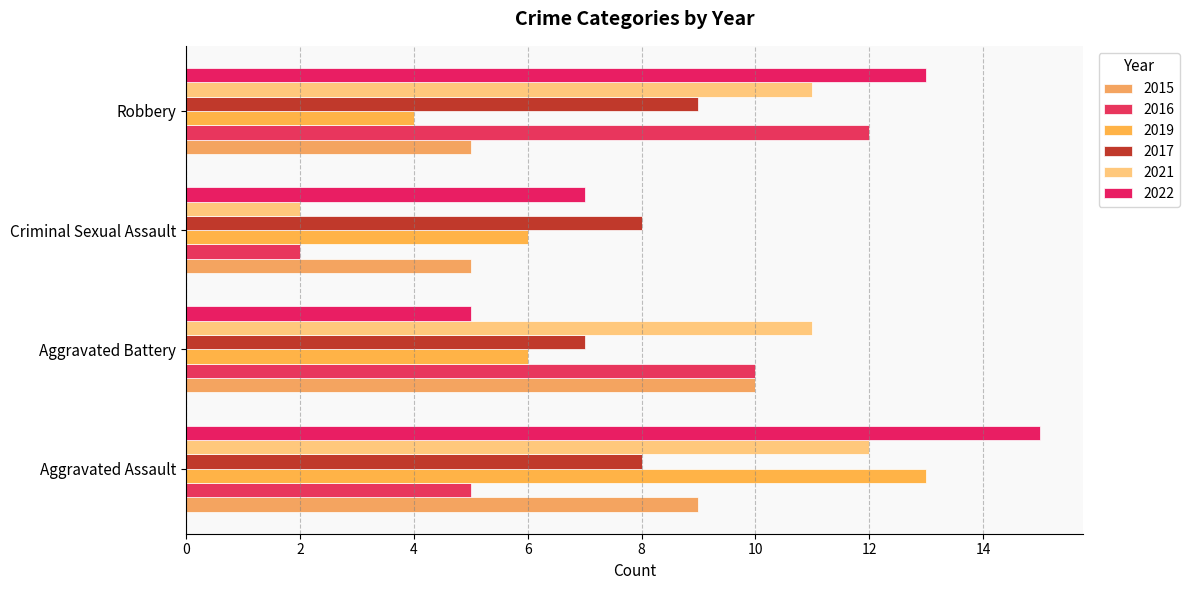

What is the minimum value shown in the chart?

2